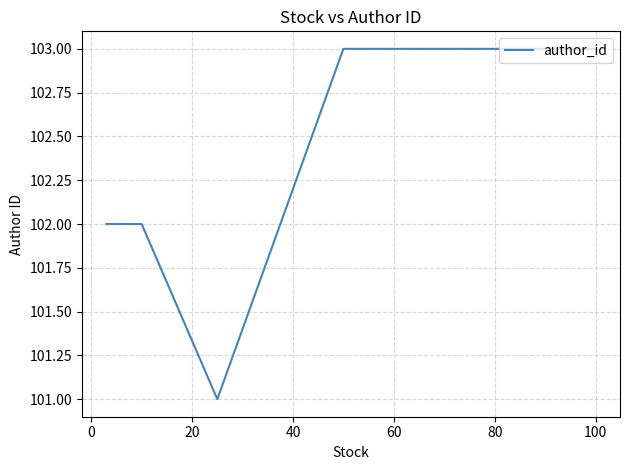

How many categories are shown in the chart?

5